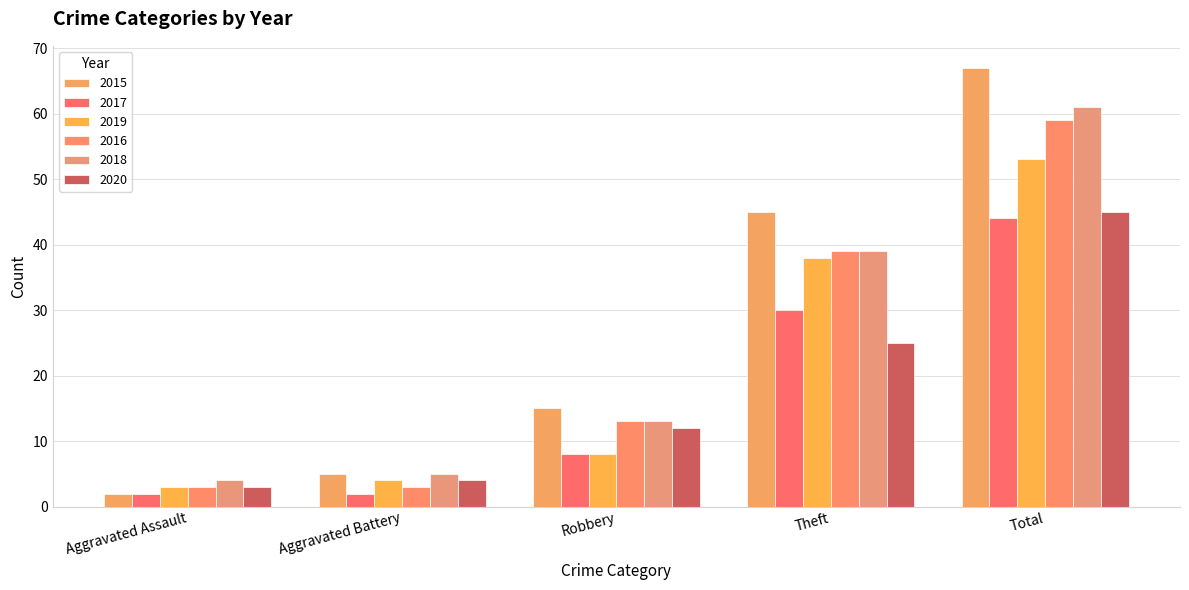

Which series has the largest range (max minus min)?

2015